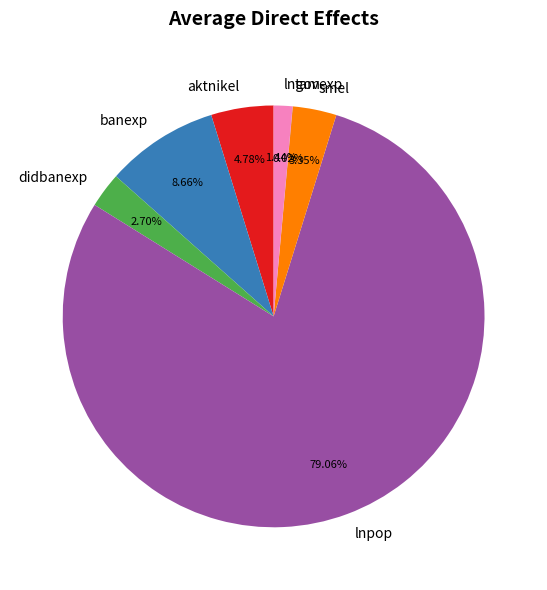

Which category has the biggest portion of the pie?

lnpop